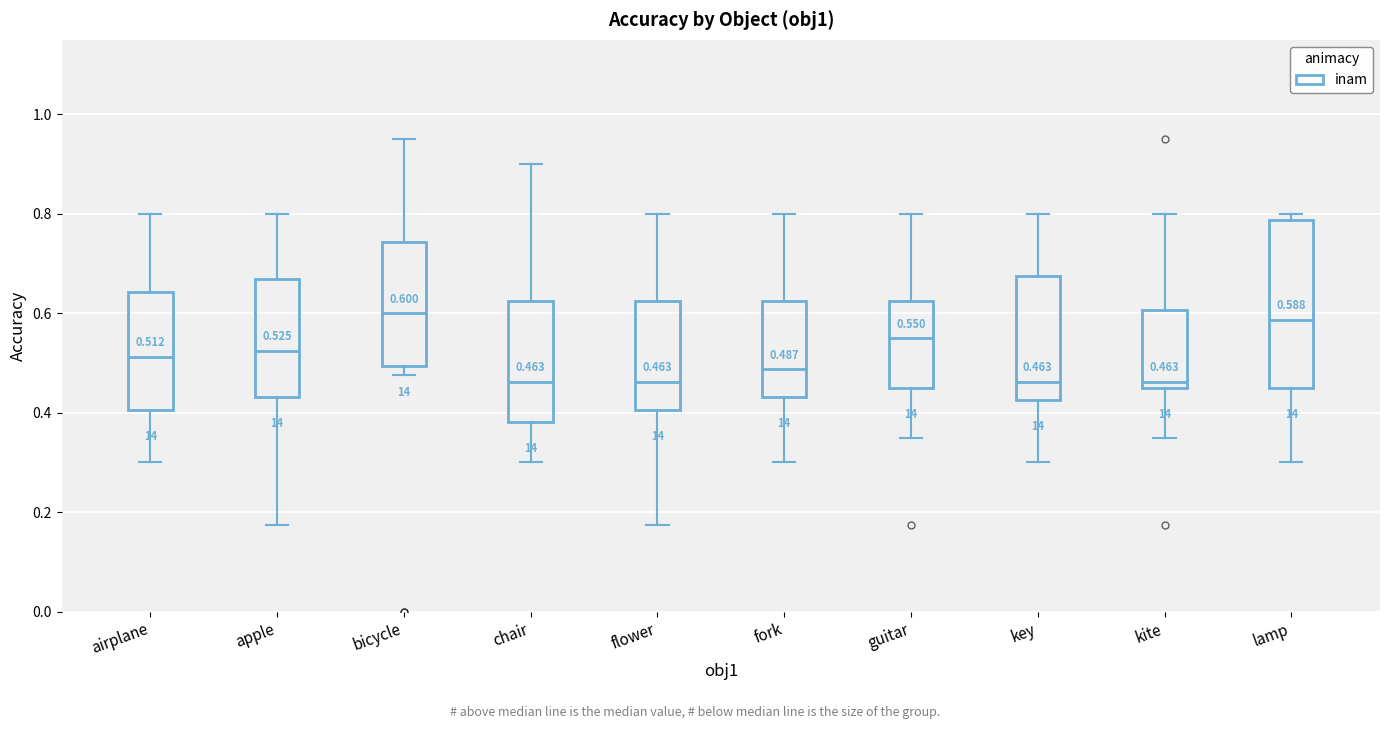

Which box is the tallest, from its lower edge to its upper edge?

lamp